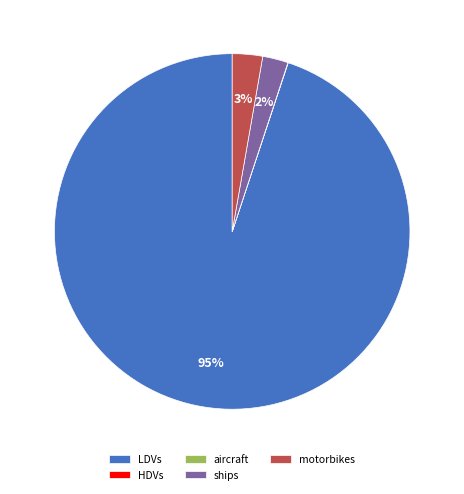

Which category has the biggest portion of the pie?

LDVs